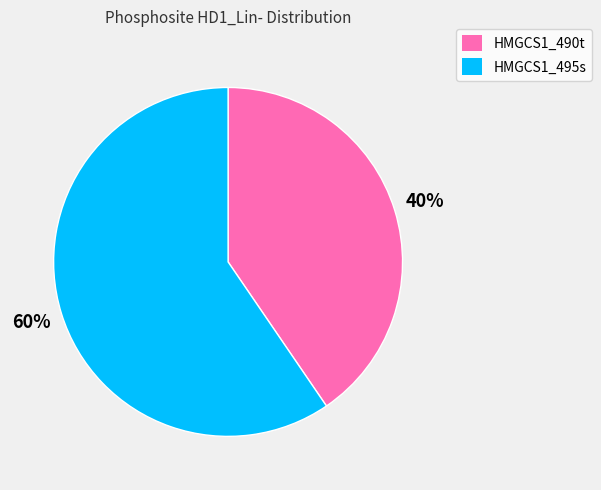

Which category has the biggest portion of the pie?

HMGCS1_495s